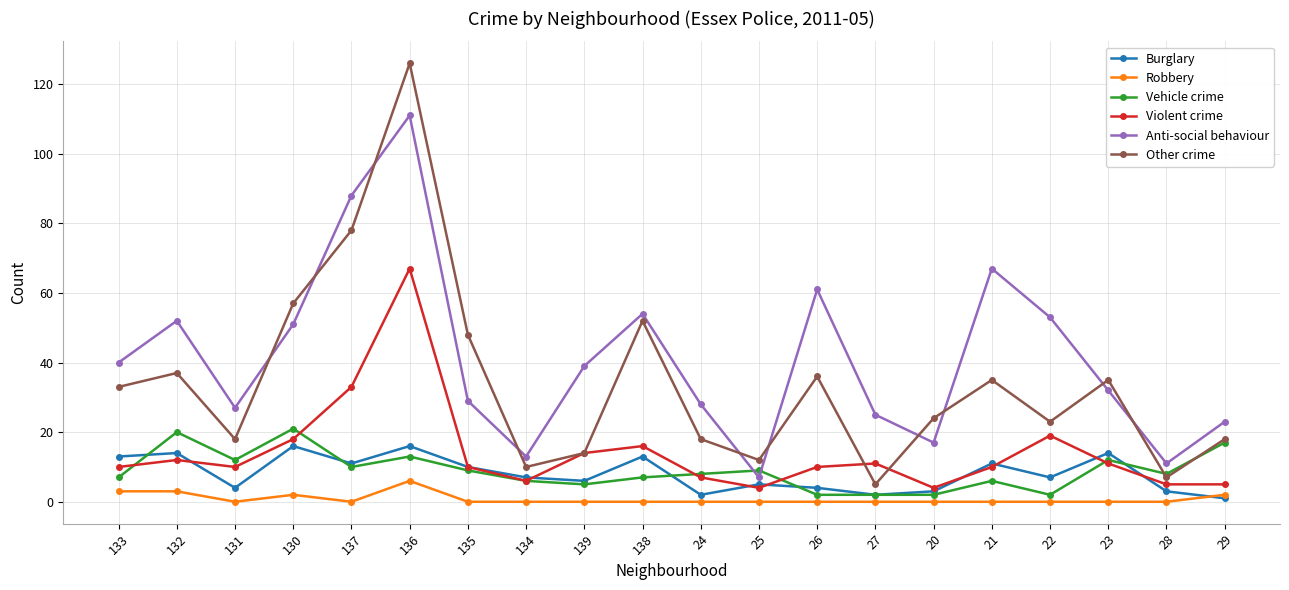

True or false: Violent crime and Robbery intersect in this chart.

False